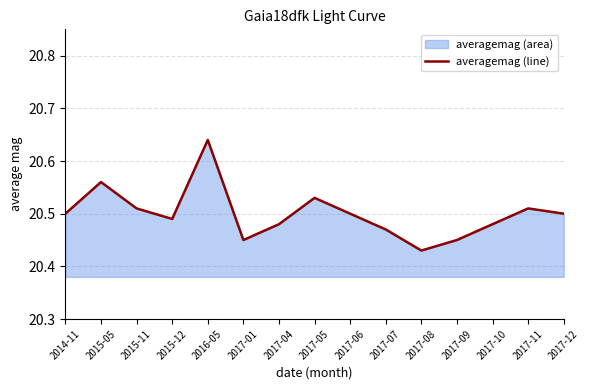

Count the number of categories in the chart.

15